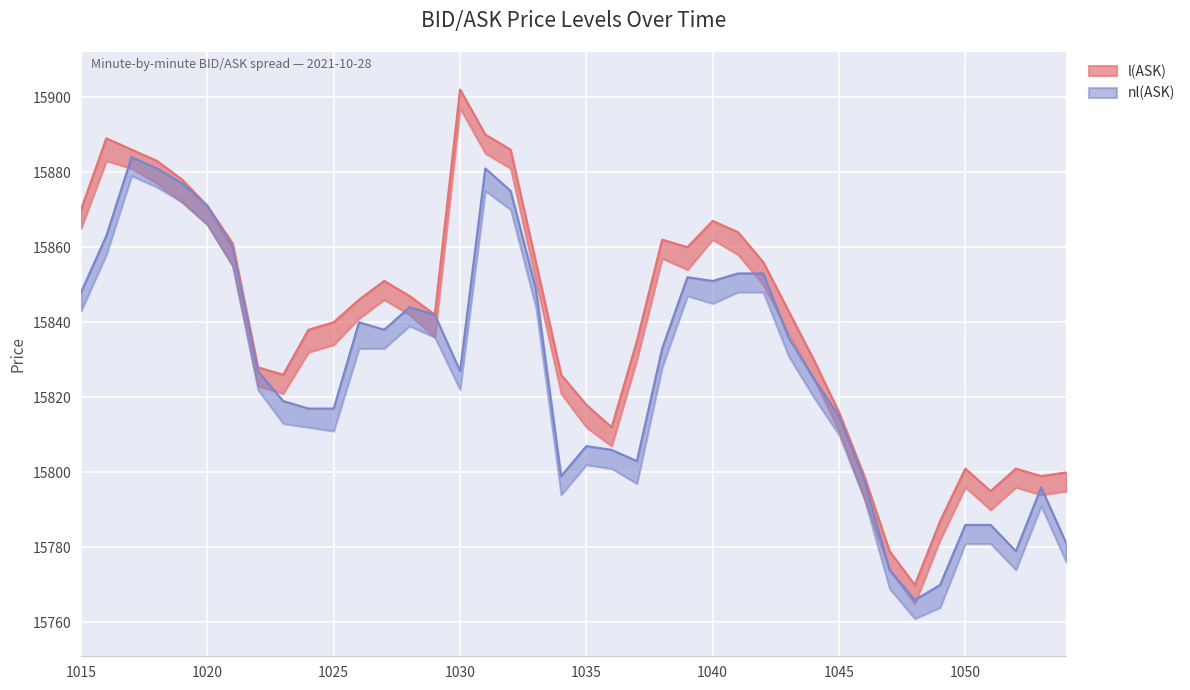

Which category has the highest value in the nl(BID) series?

202110281017